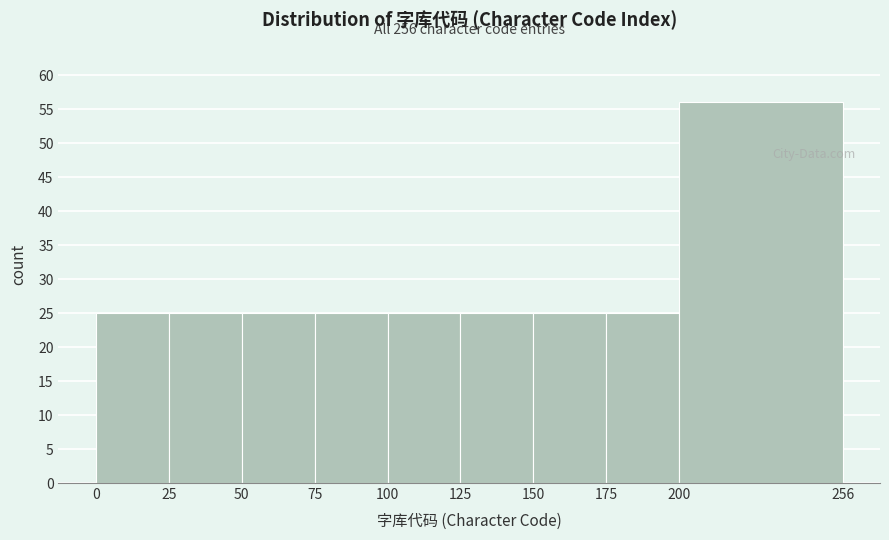

Which range on the x-axis has the tallest bar?

200 to 256